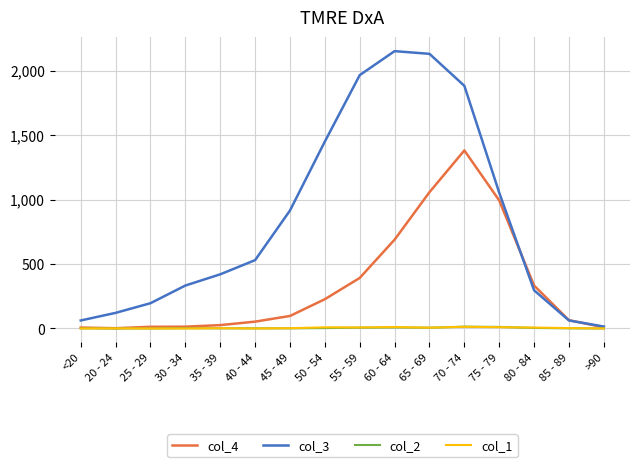

Is the value of col_3 at 70 - 74 greater than the value of col_1 at 25 - 29?

Yes